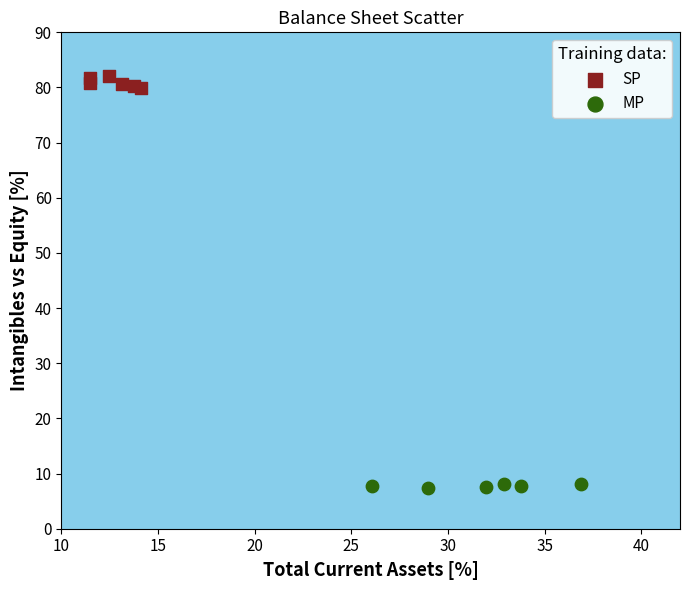

Which series has the largest Y range (max minus min)?

SP